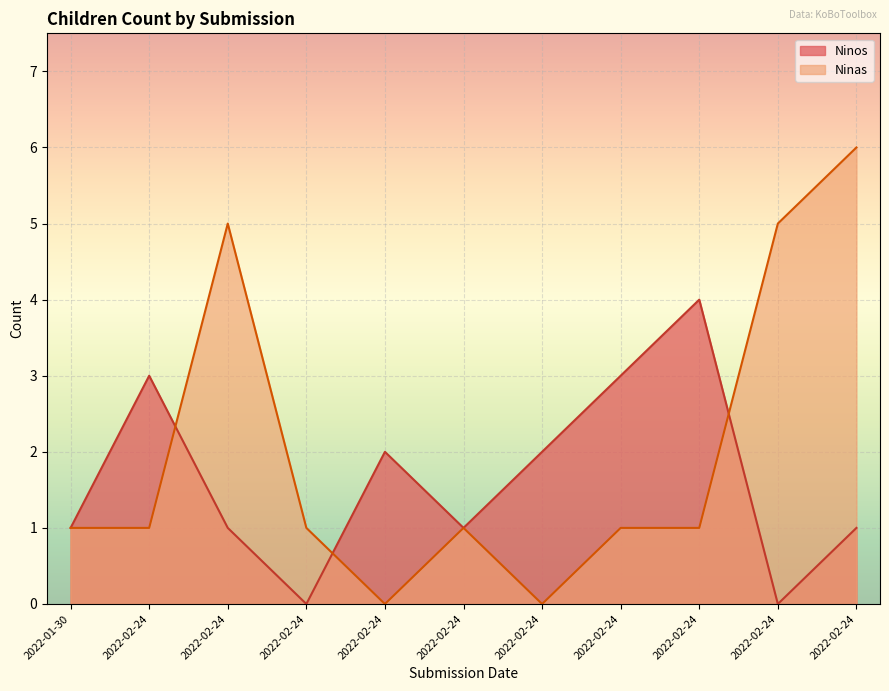

Which series ends up on top after the final intersection of Ninos and Ninas?

Ninas